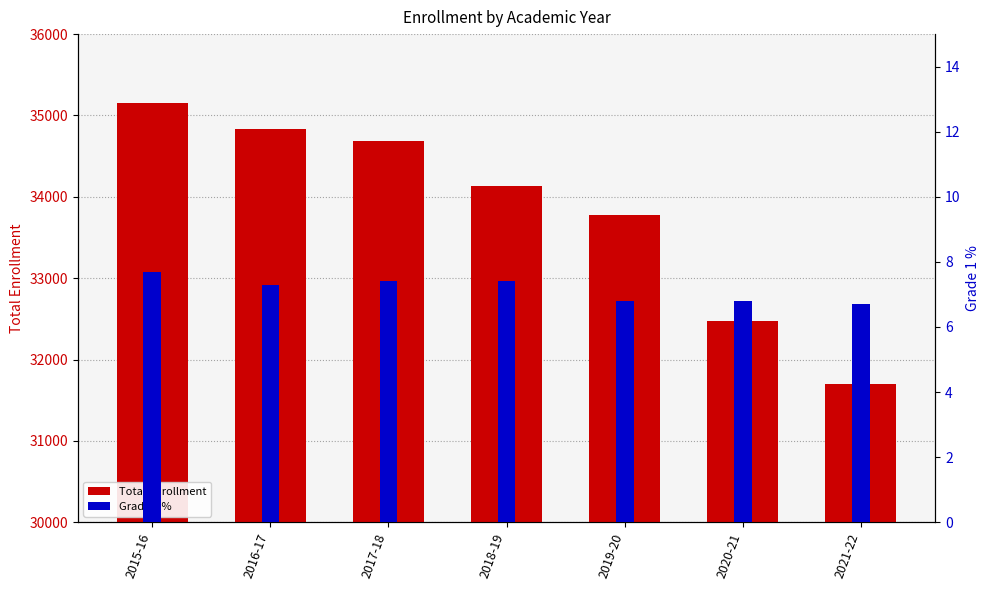

What is the difference between the highest and lowest values at 2021-22?

31693.3